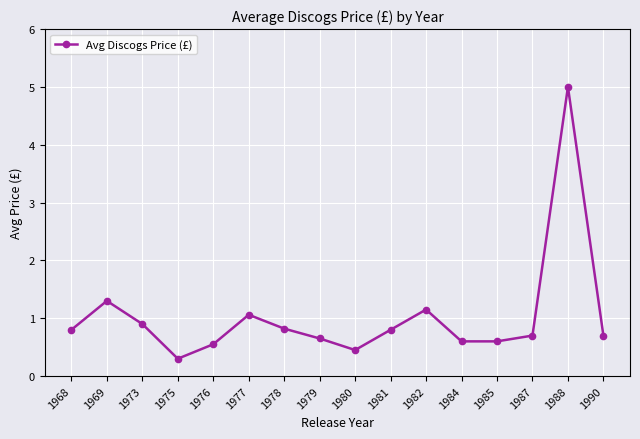

The chart shows a value of 0.2 at 1976. True or false?

False